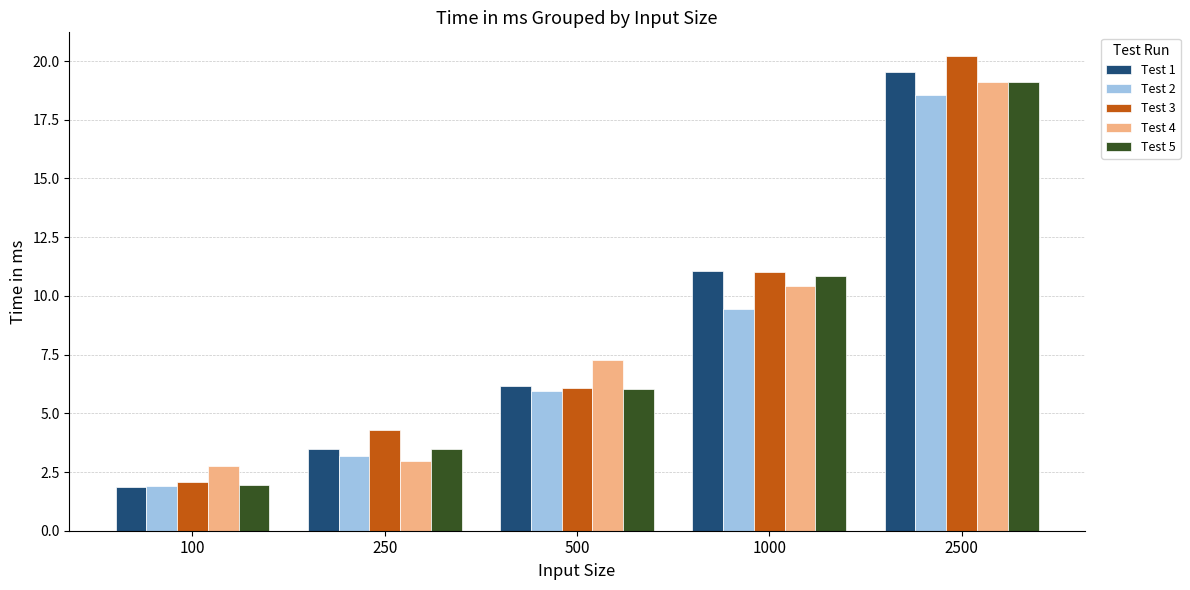

List the labels in order of Test 2 value, largest first.

2500, 1000, 500, 250, 100